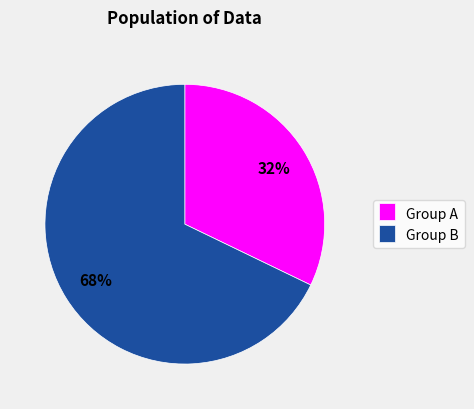

How many slices are in this pie chart?

2